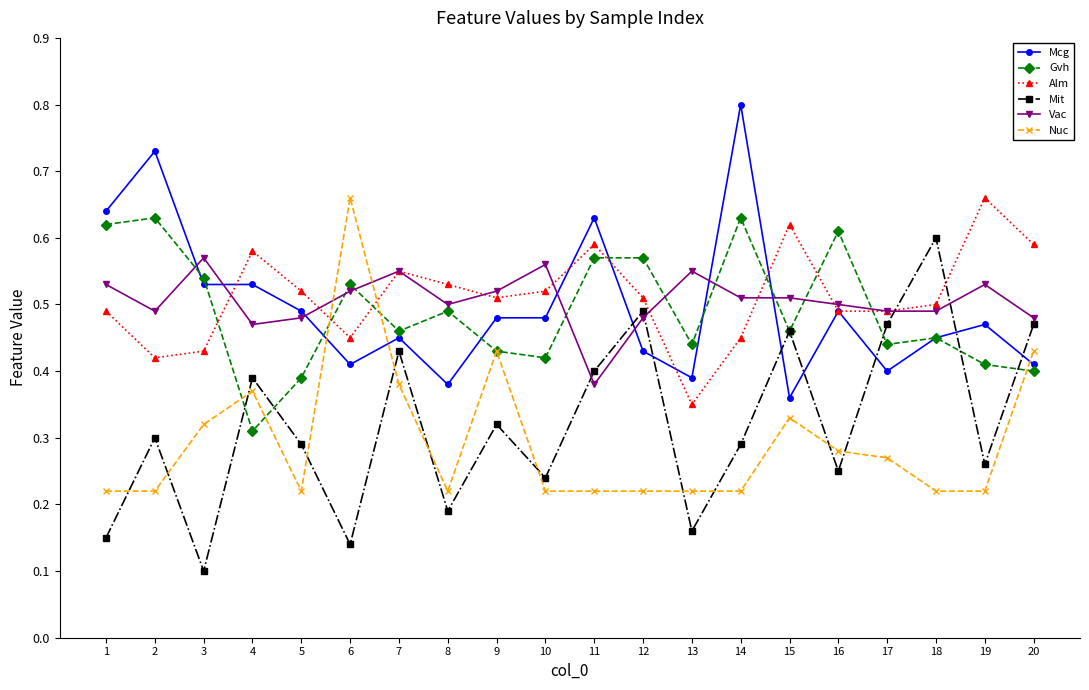

How many intersections are there between Mit and Nuc?

11